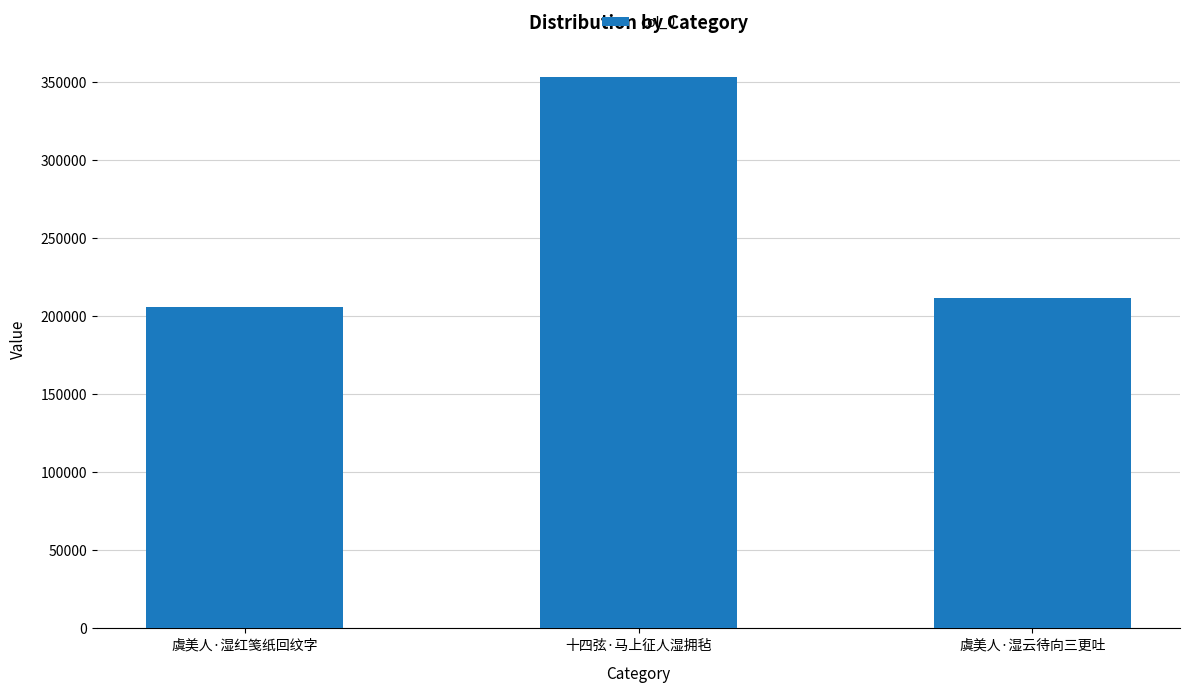

At which category does the chart reach its peak across all series?

十四弦·马上征人湿拥毡